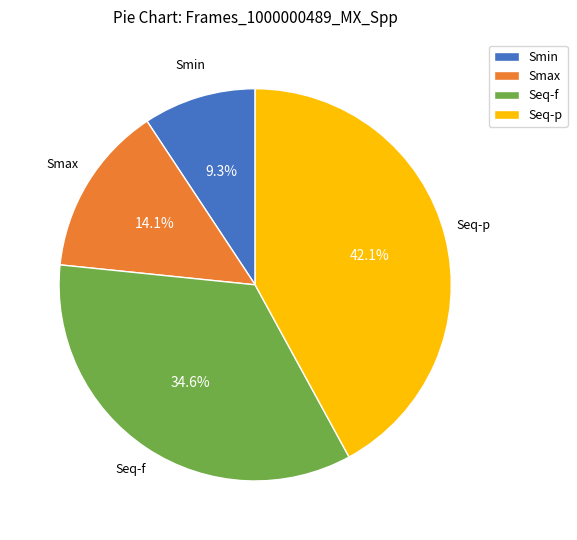

To the nearest percent, what is the combined percentage of Seq-f and Smin?

44%